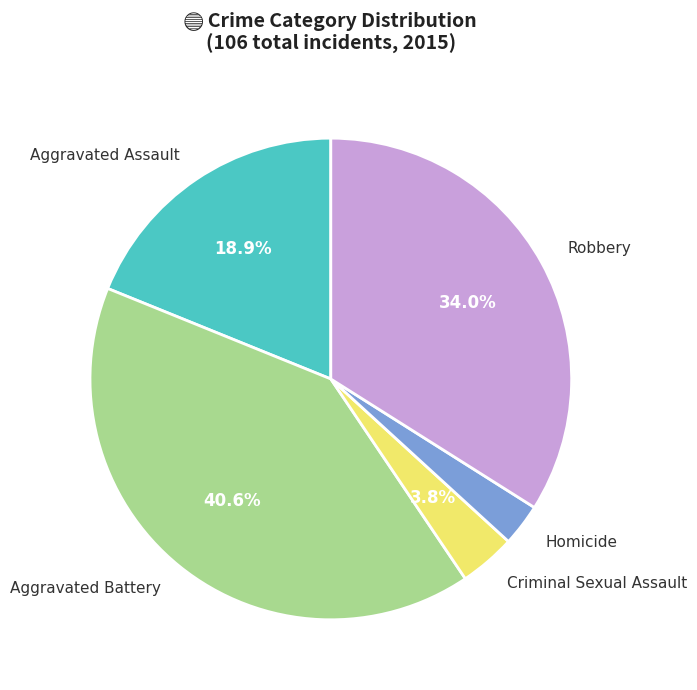

What percentage is NOT represented by Robbery?

66.0%